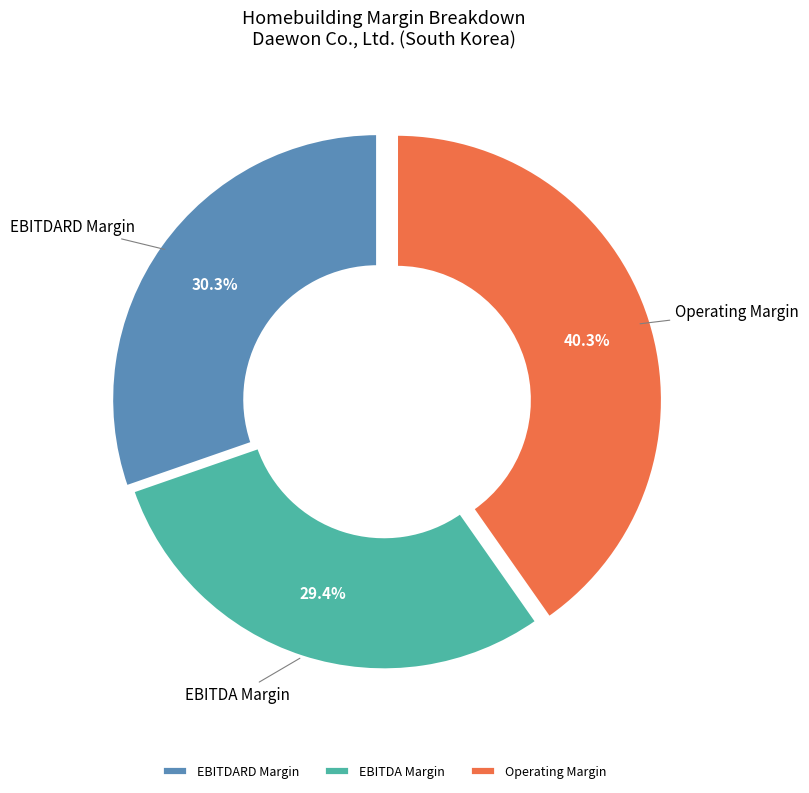

How much of the chart is everything except ebitdard_margin?

69.7%